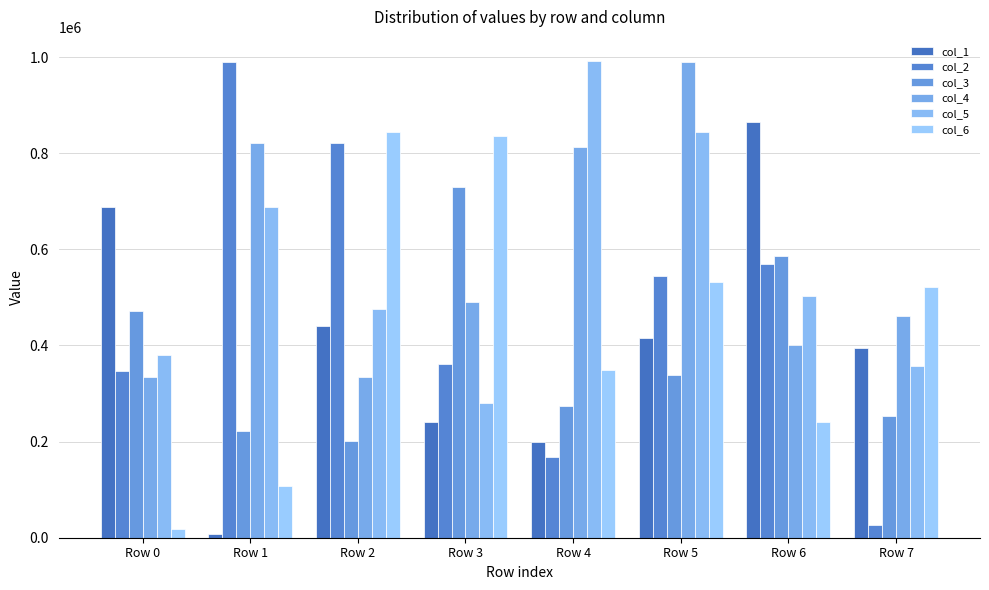

Is it true that col_4 equals 401083 at Row 6?

True